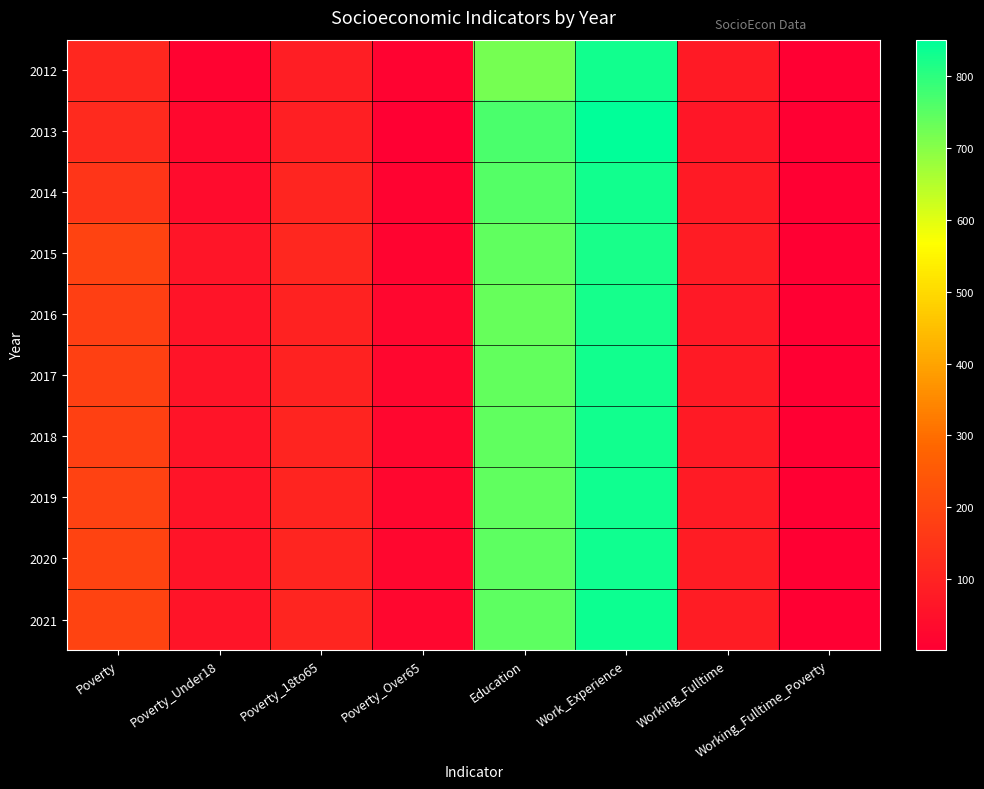

Reading right to left, transcribe all the data shown in this chart.

2012: Working_Fulltime_Poverty=4	Working_Fulltime=75	Work_Experience=831	Education=721	Poverty_Over65=13	Poverty_18to65=85	Poverty_Under18=13	Poverty=112
2013: Working_Fulltime_Poverty=4	Working_Fulltime=66	Work_Experience=851	Education=765	Poverty_Over65=1	Poverty_18to65=90	Poverty_Under18=27	Poverty=119
2014: Working_Fulltime_Poverty=2	Working_Fulltime=77	Work_Experience=829	Education=756	Poverty_Over65=11	Poverty_18to65=104	Poverty_Under18=36	Poverty=152
2015: Working_Fulltime_Poverty=2	Working_Fulltime=81	Work_Experience=824	Education=743	Poverty_Over65=17	Poverty_18to65=111	Poverty_Under18=61	Poverty=190
2016: Working_Fulltime_Poverty=1	Working_Fulltime=73	Work_Experience=827	Education=736	Poverty_Over65=21	Poverty_18to65=98	Poverty_Under18=60	Poverty=180
2017: Working_Fulltime_Poverty=1	Working_Fulltime=75	Work_Experience=829	Education=740	Poverty_Over65=21	Poverty_18to65=99	Poverty_Under18=58	Poverty=181
2018: Working_Fulltime_Poverty=1	Working_Fulltime=77	Work_Experience=830	Education=742	Poverty_Over65=21	Poverty_18to65=101	Poverty_Under18=58	Poverty=183
2019: Working_Fulltime_Poverty=1	Working_Fulltime=79	Work_Experience=832	Education=744	Poverty_Over65=22	Poverty_18to65=102	Poverty_Under18=58	Poverty=185
2020: Working_Fulltime_Poverty=1	Working_Fulltime=81	Work_Experience=834	Education=746	Poverty_Over65=23	Poverty_18to65=104	Poverty_Under18=58	Poverty=188
2021: Working_Fulltime_Poverty=1	Working_Fulltime=83	Work_Experience=836	Education=748	Poverty_Over65=23	Poverty_18to65=106	Poverty_Under18=58	Poverty=190